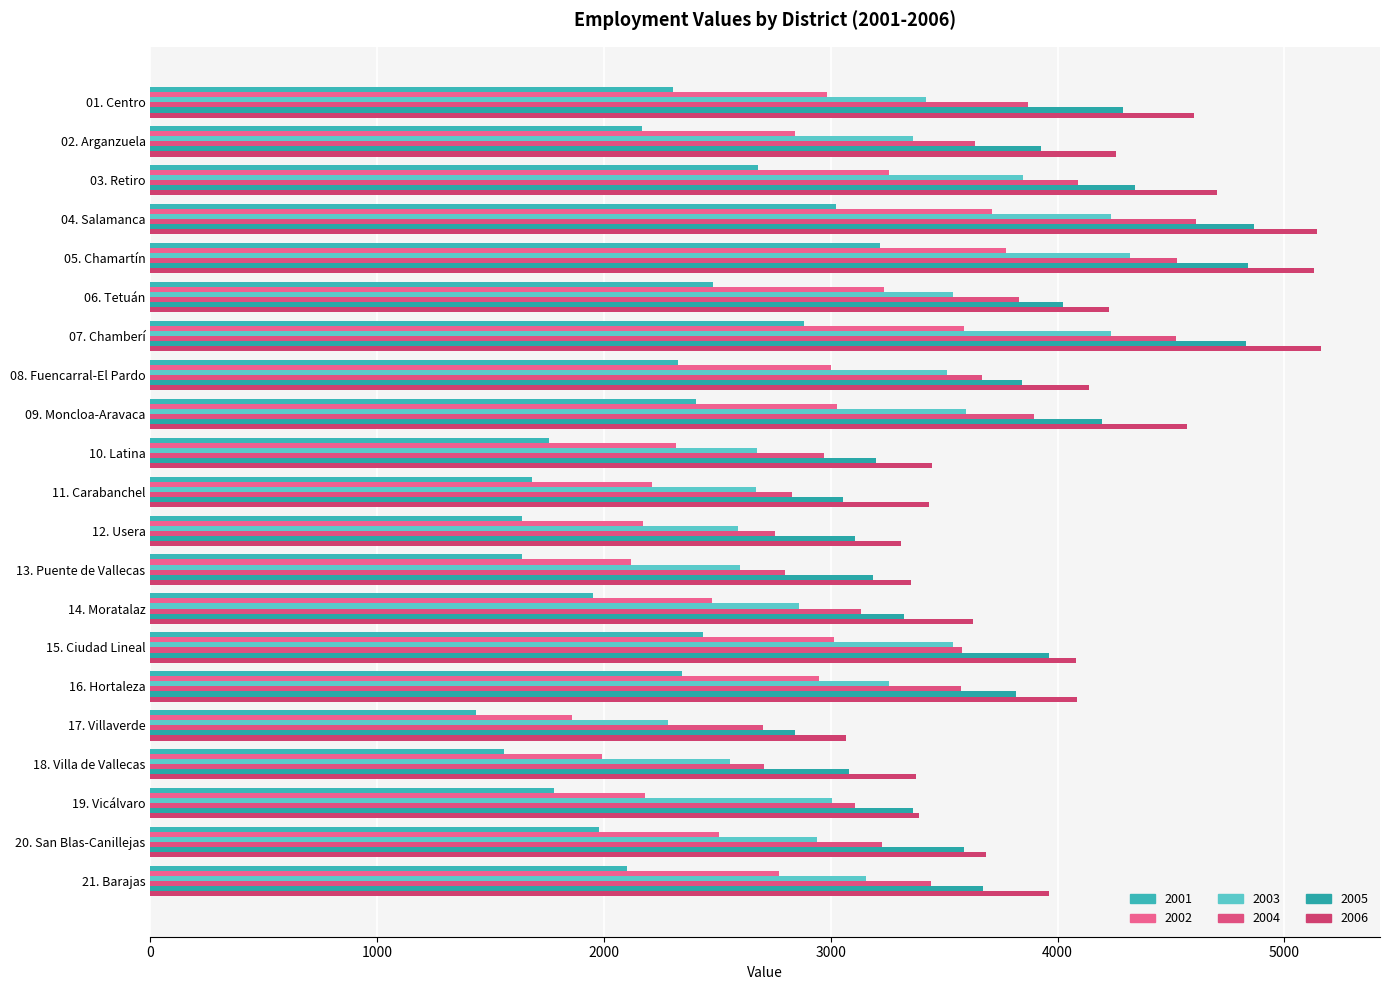

Which series has the largest total across all categories?

2006